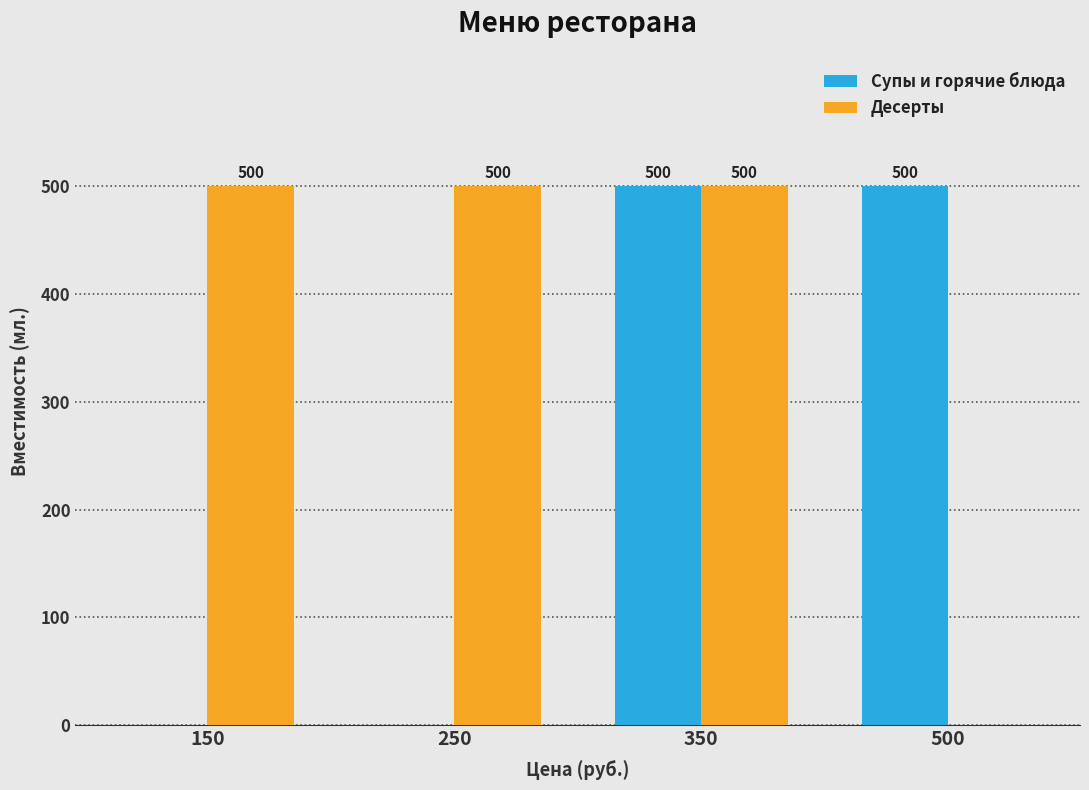

Are the bars grouped side by side (vs. stacked)?

Yes